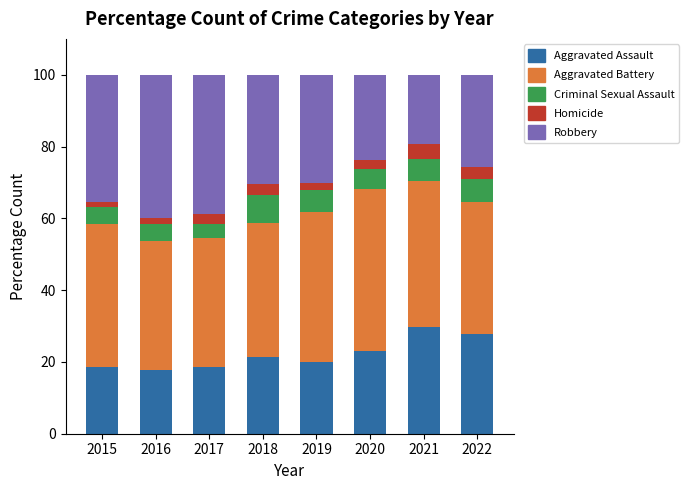

How many bars are there in total?

8